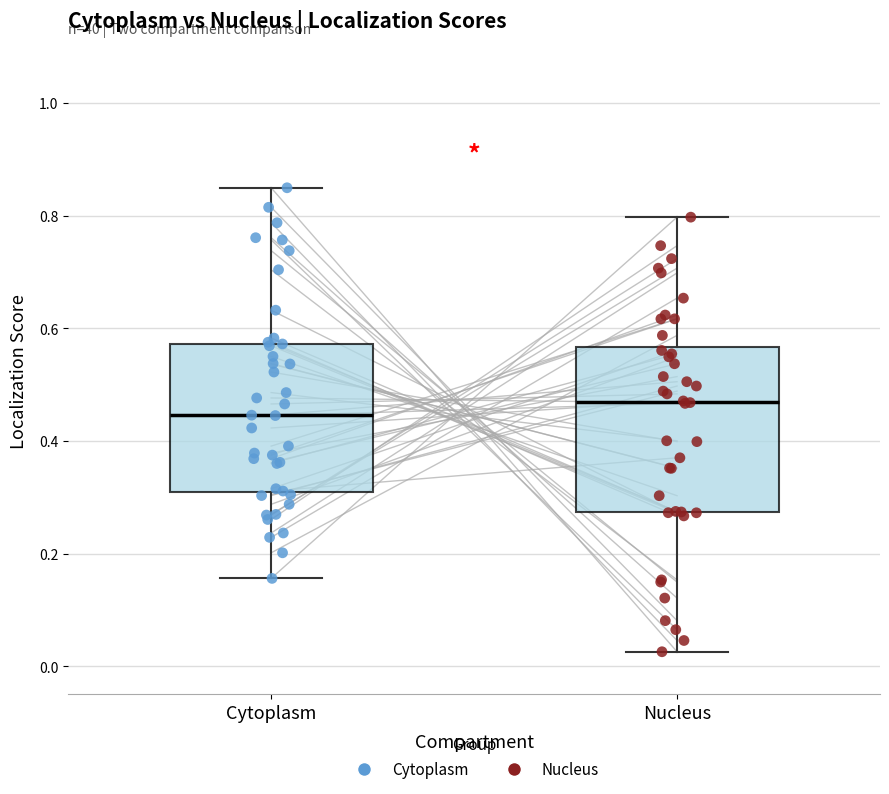

Which box's median line is the highest?

Nucleus